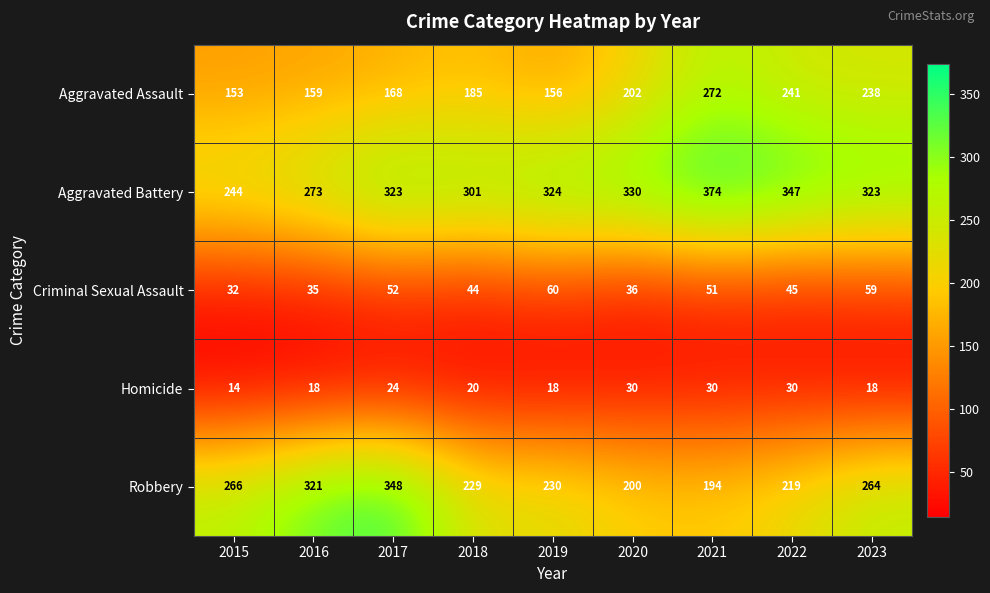

What is the greatest value displayed?

374